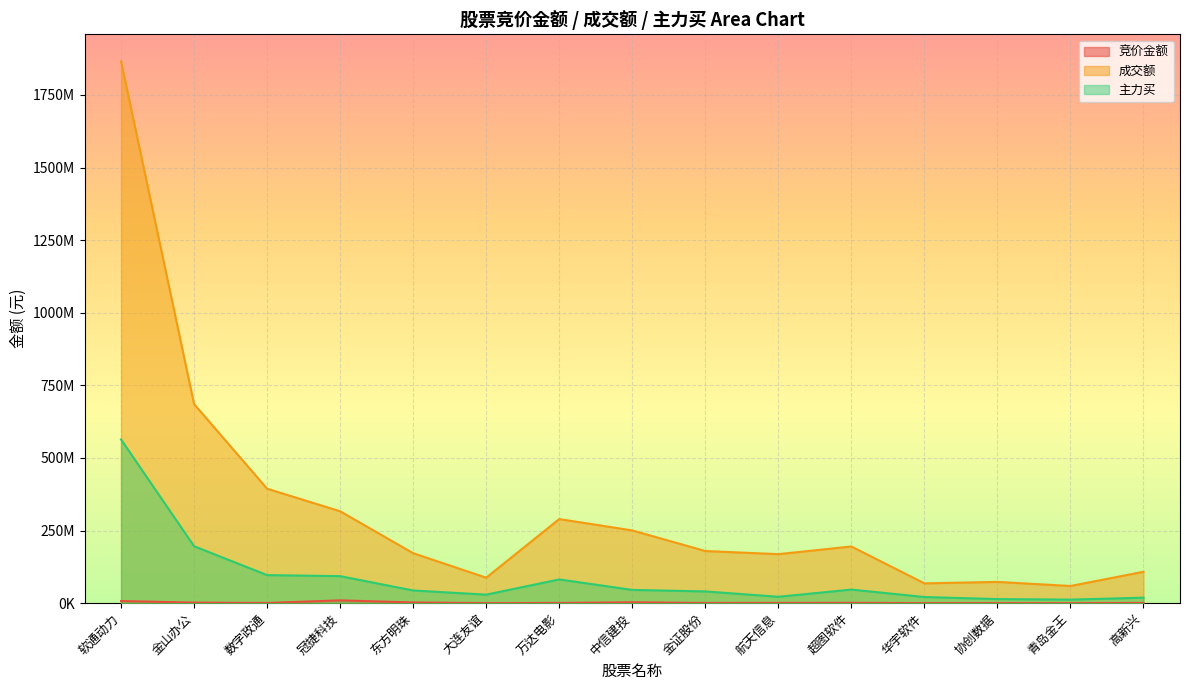

How many values in the 成交额 series are below 179568607?

7